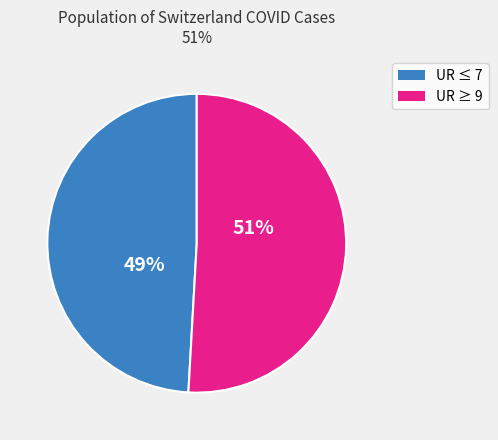

To the nearest percent, what is the average slice percentage?

50%